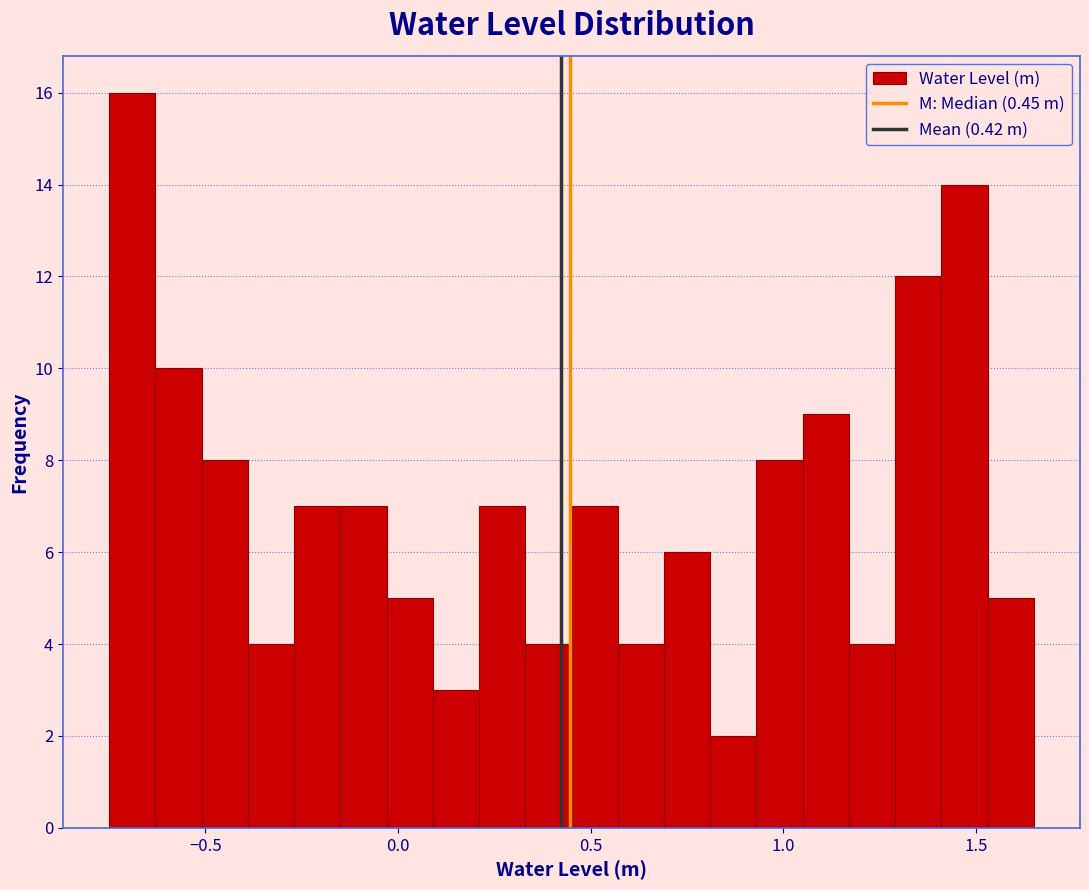

Read against the x-axis, roughly where is the centre of the tallest bar?

-0.70